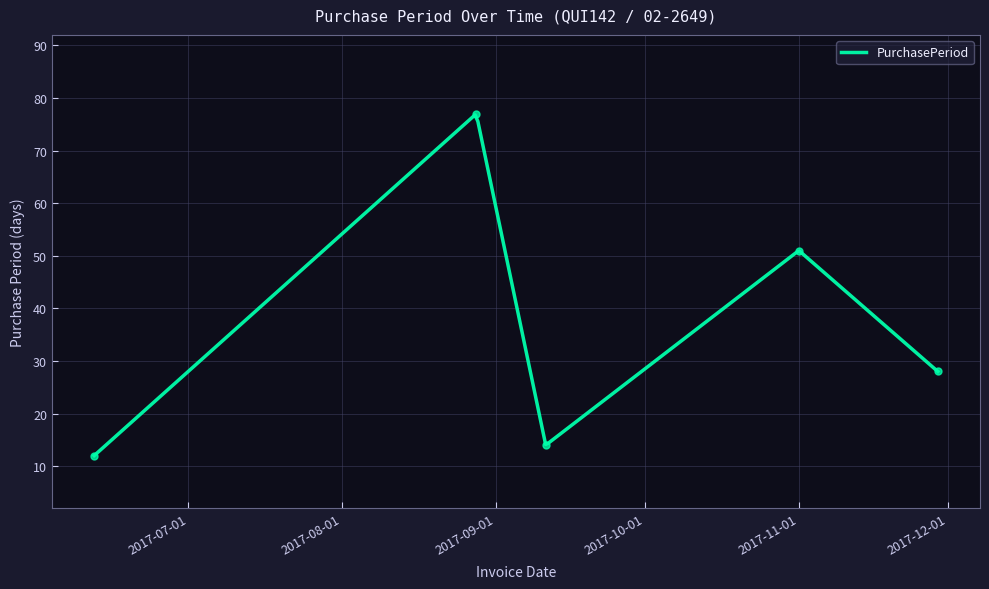

Rank the categories by value from highest to lowest.

2017-08-28, 2017-11-01, 2017-11-29, 2017-09-11, 2017-06-12